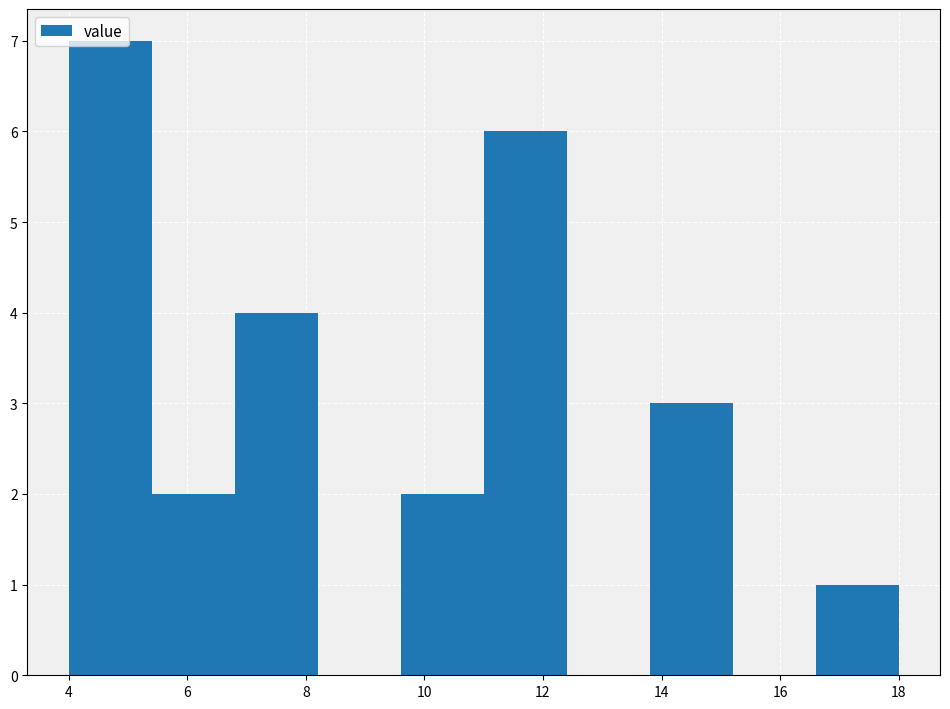

Reading left to right, list every bar in this chart as the range it spans on the x-axis followed by its height. The values are not printed on the chart, so give them approximately, as read against the axis.

4.0 to 5.4: 7
5.4 to 6.8: 2
6.8 to 8.2: 4
8.2 to 9.6: 0
9.6 to 11.0: 2
11.0 to 12.4: 6
12.4 to 13.8: 0
13.8 to 15.2: 3
15.2 to 16.6: 0
16.6 to 18.0: 1